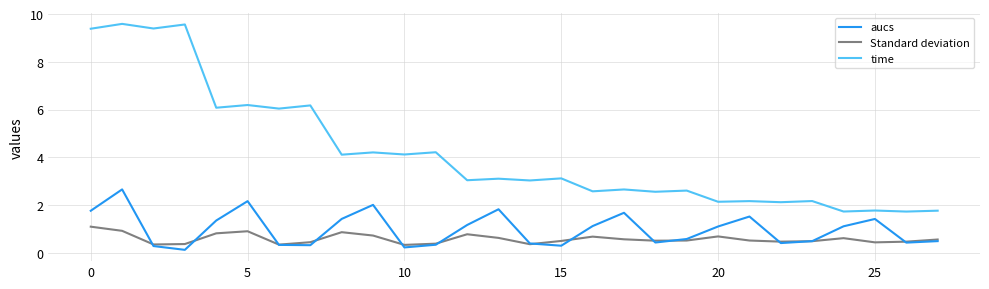

True or false: aucs and time cross at least once.

False